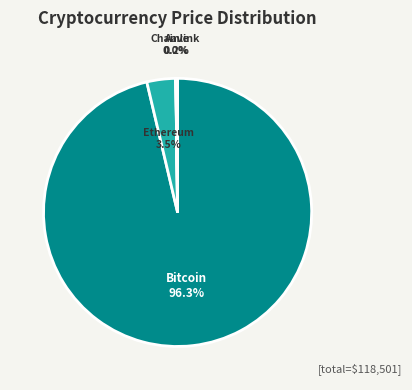

Does any single category account for the majority?

Yes